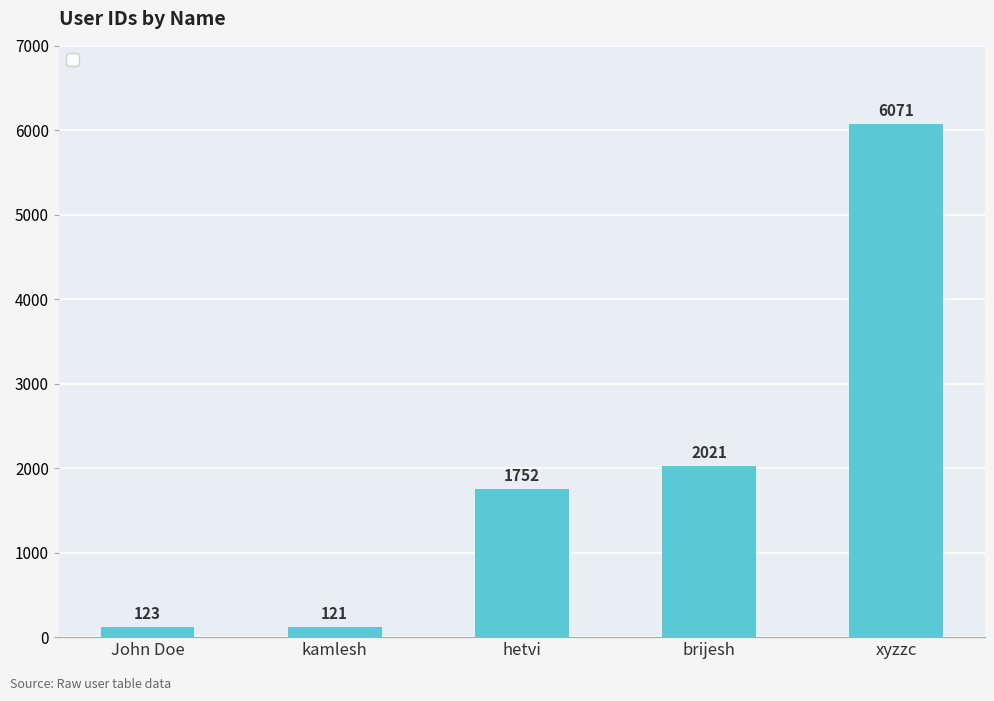

True or false: the data shows 1752 at hetvi.

True